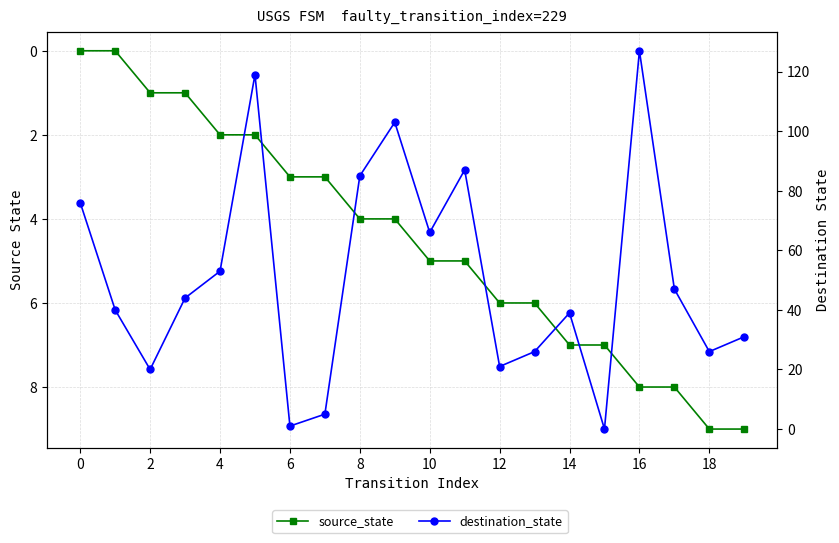

True or false: destination_state has a value of 162 at 16.

False